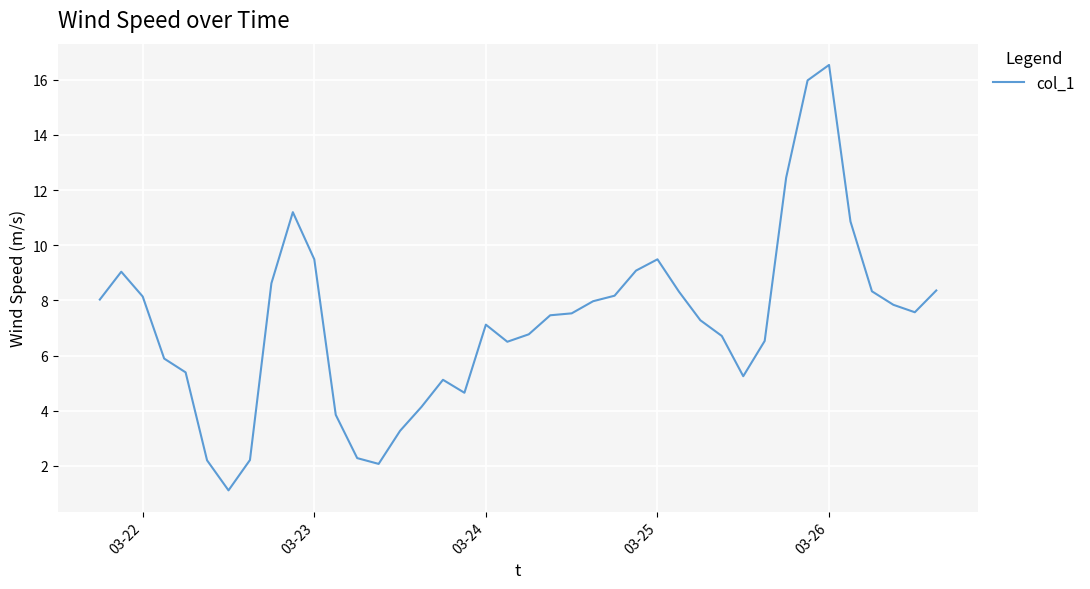

What is the minimum value shown in the chart?

1.1